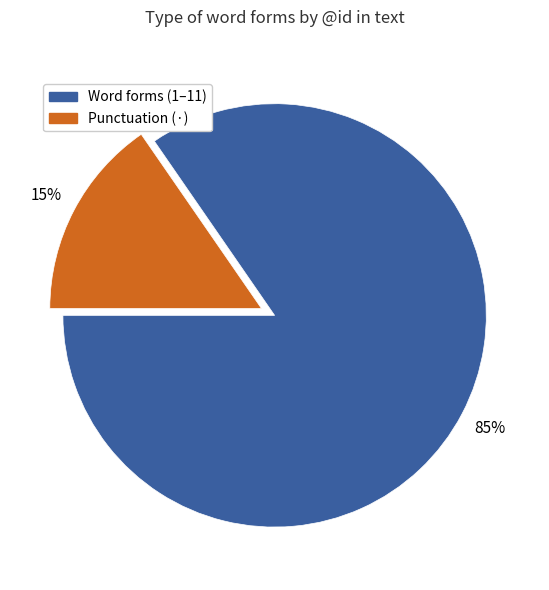

How many slices are in this pie chart?

2